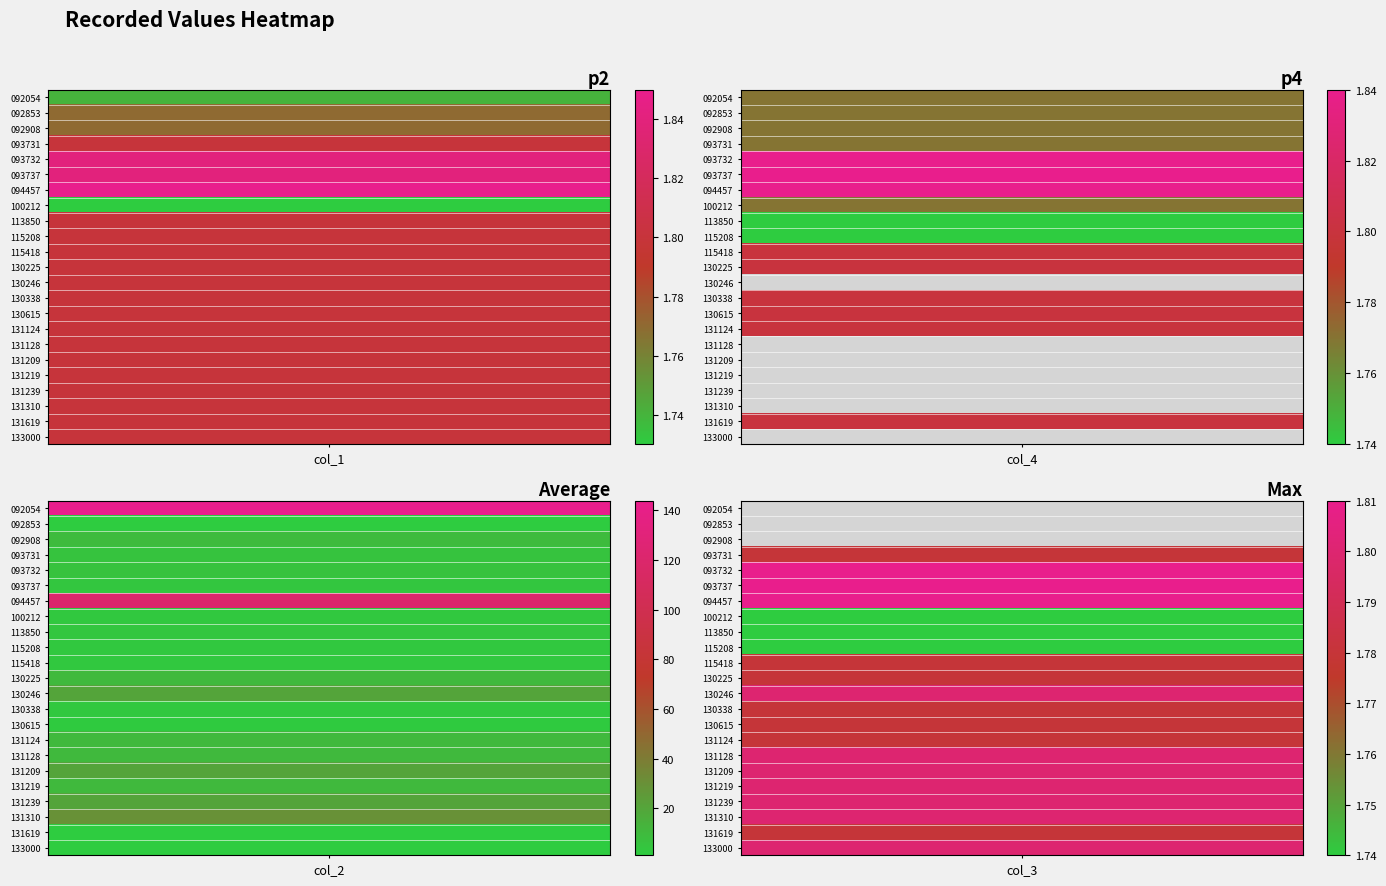

Which series has the largest range (max minus min)?

092054